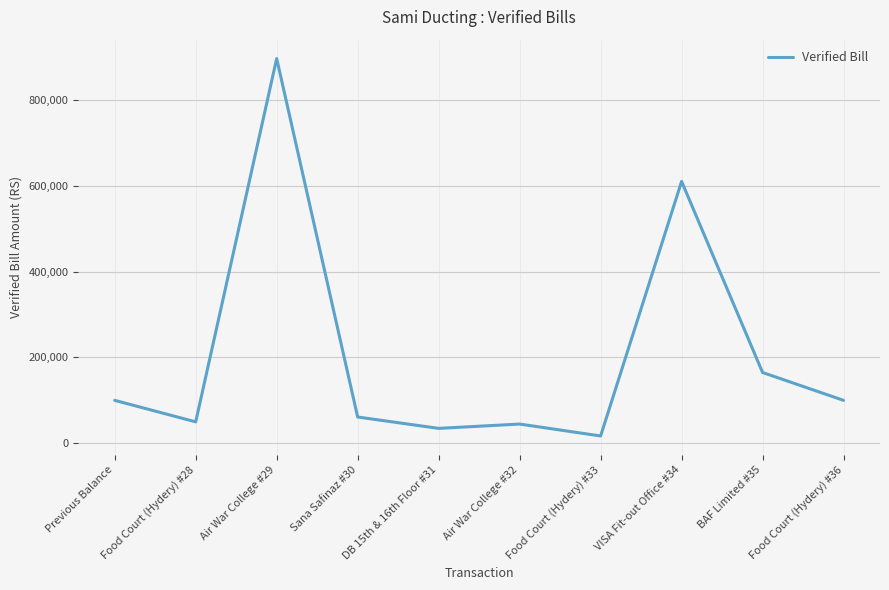

Reading right to left, transcribe all the data shown in this chart.

Food Court (Hydery) #36=100000	BAF Limited #35=164970	VISA Fit-out Office #34=610464	Food Court (Hydery) #33=16940	Air War College #32=44740	DB 15th & 16th Floor #31=34650	Sana Safinaz #30=61163	Air War College #29=896955	Food Court (Hydery) #28=49840	Previous Balance=100000